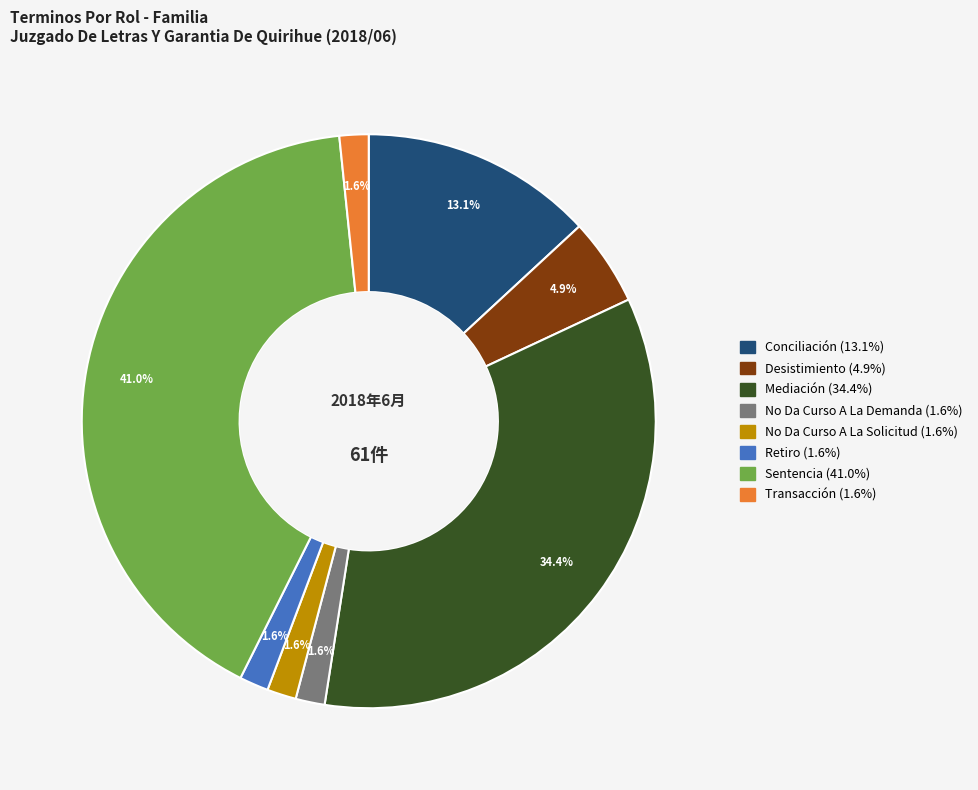

Is Transacción the majority of the pie?

No